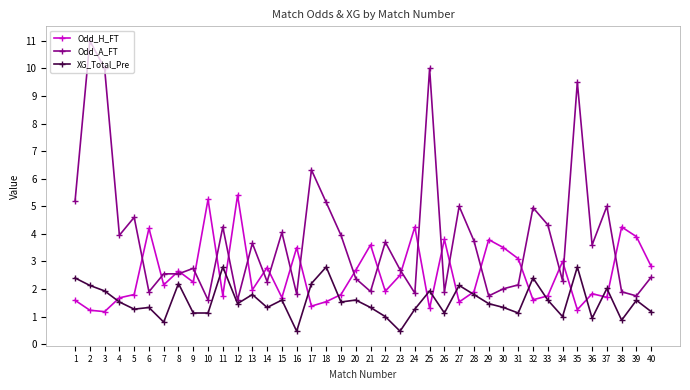

Where is the first local maximum for Odd_A_FT?

2